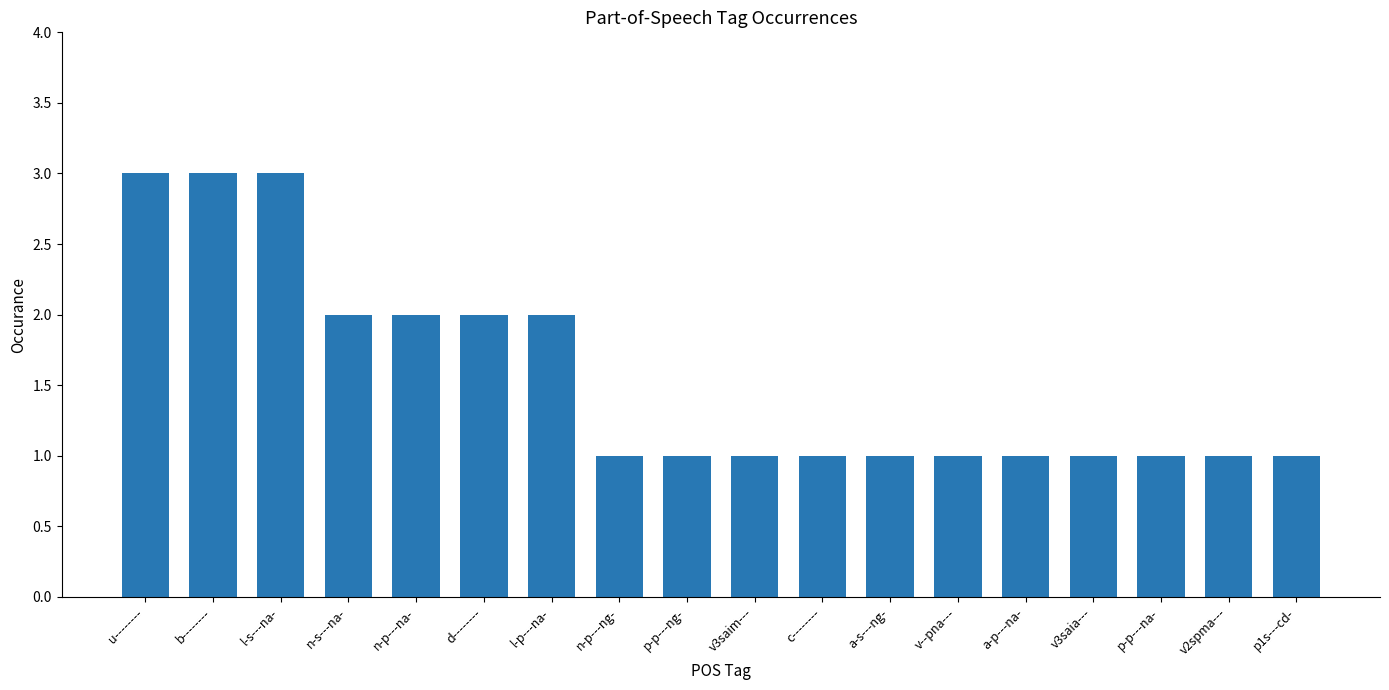

What is the ratio of the value at c-------- to the value at p-p---na-?

1.0